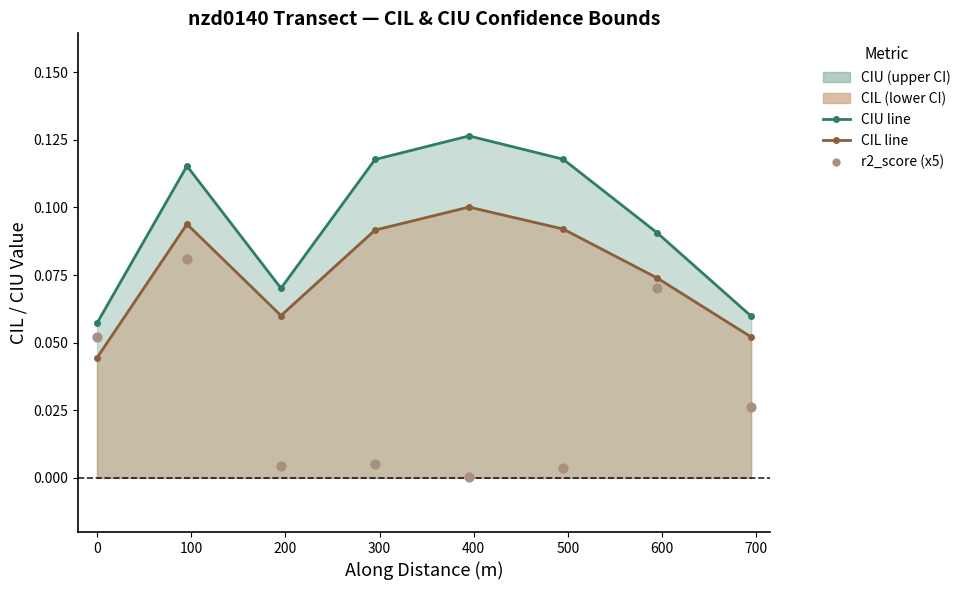

Is the value of ciu at 0 greater than the value of r2_score (x5) at 400?

Yes